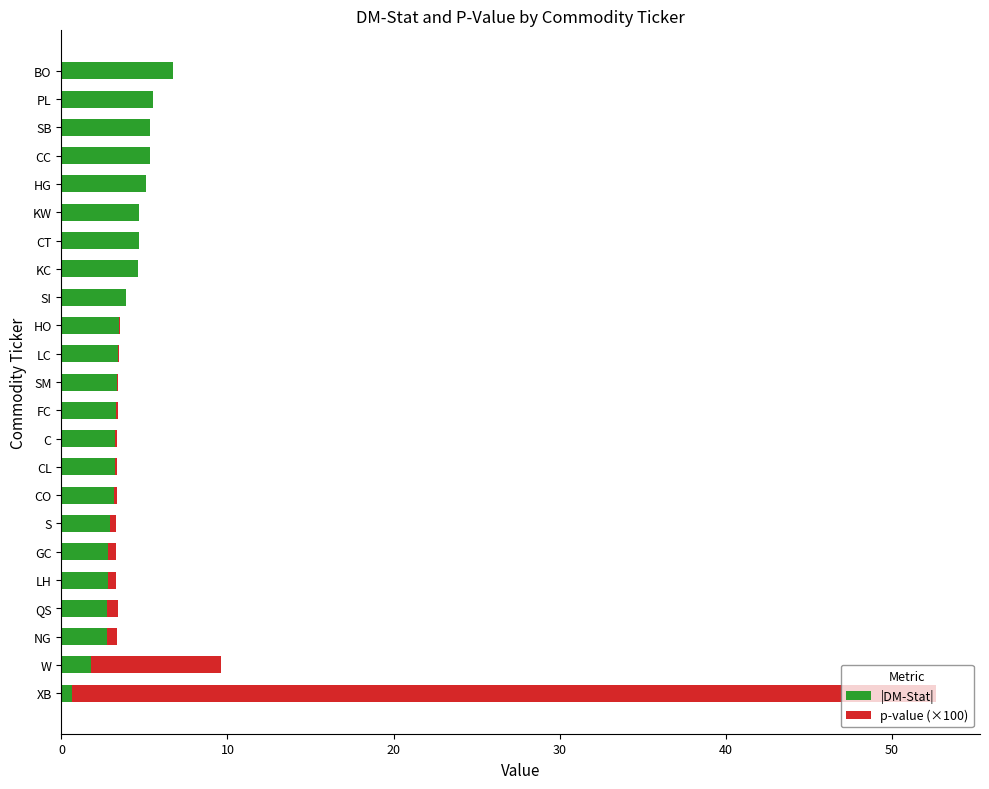

The value of |DM-Stat| at C is 3.2. True or false?

True